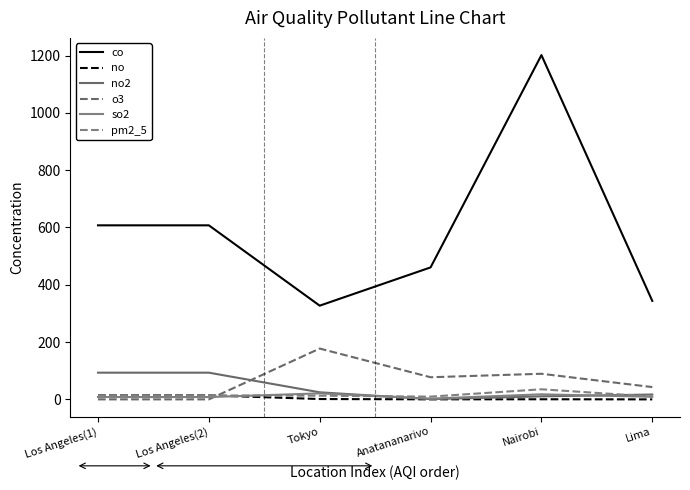

Is this an area chart (filled region under the line)?

No